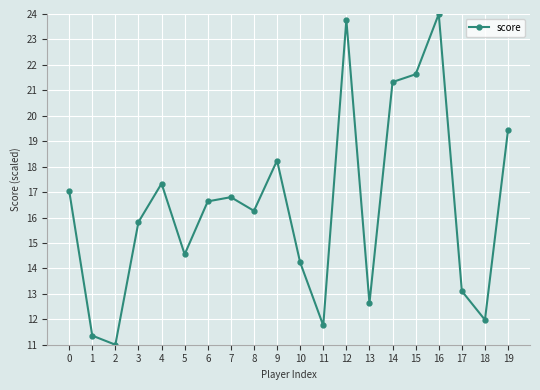

Reading left to right, list all the values displayed in this chart.

0=17.1	1=11.4	2=11.0	3=15.8	4=17.3	5=14.6	6=16.6	7=16.8	8=16.3	9=18.2	10=14.2	11=11.8	12=23.8	13=12.6	14=21.3	15=21.6	16=24.0	17=13.1	18=12.0	19=19.4